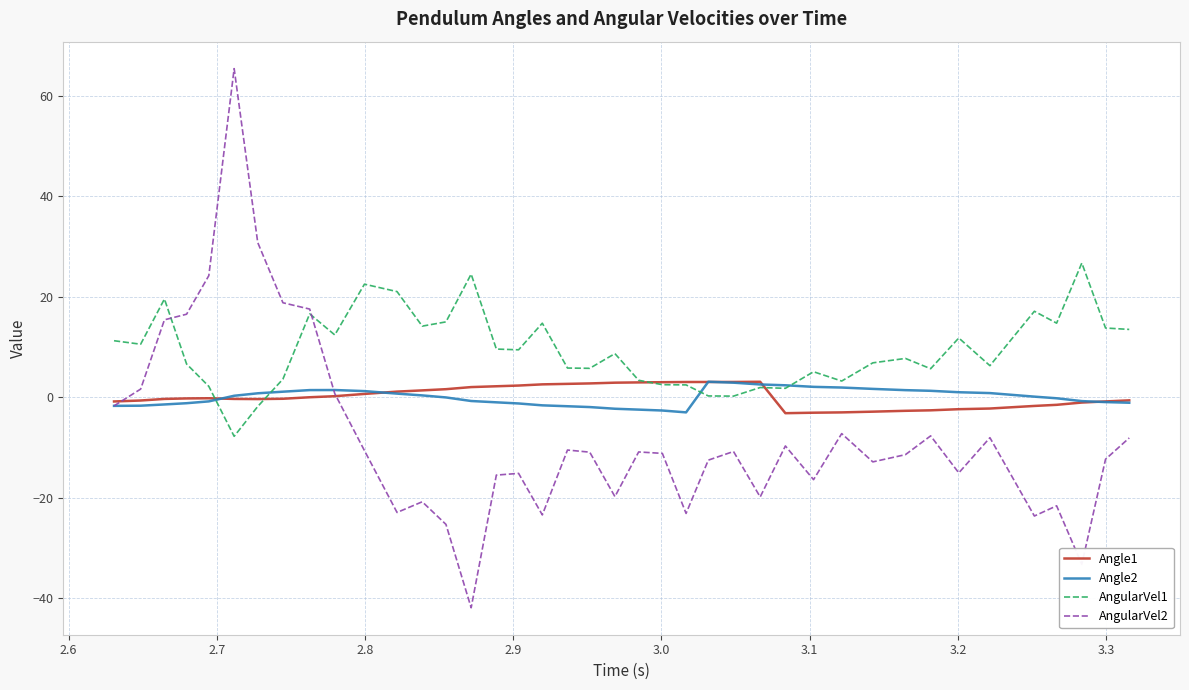

How many categories are shown in the chart?

40